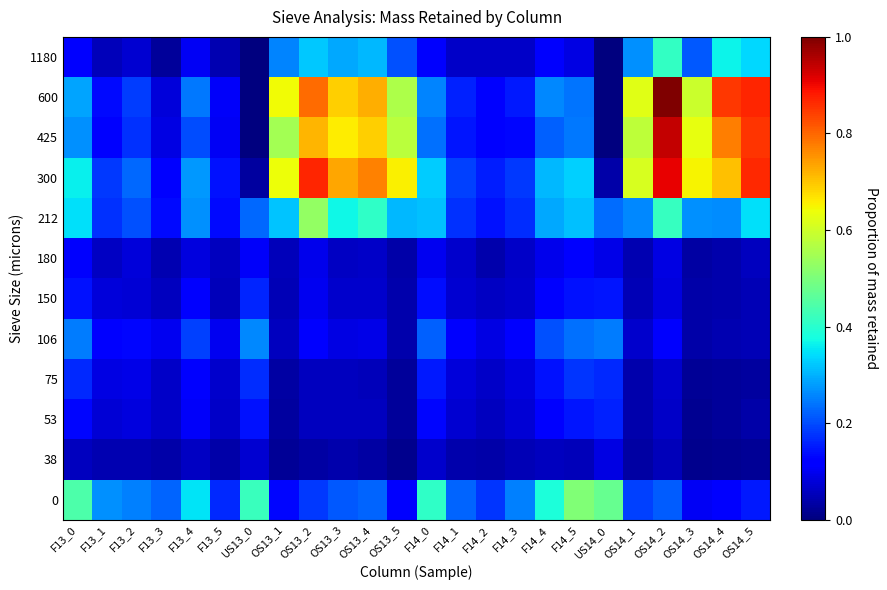

Which label corresponds to the smallest value in the chart?

US13_0